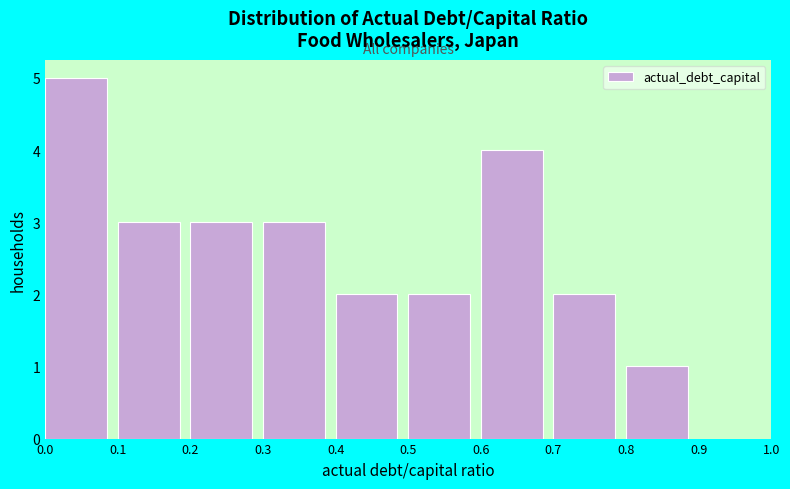

Which range on the x-axis has the tallest bar?

0.0 to 0.1